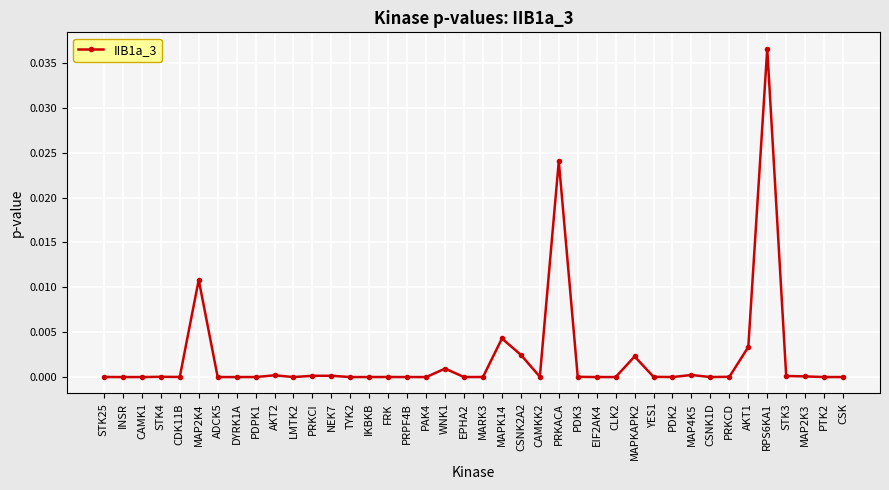

What is the label of the 20th point from the left?

EPHA2